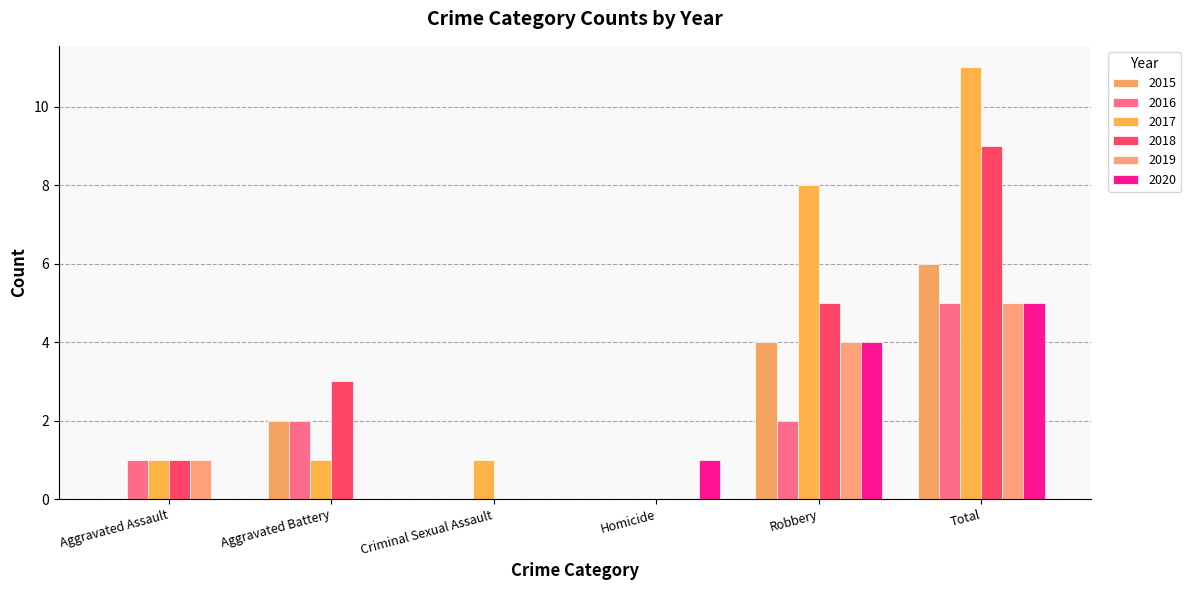

Where does the 2019 series first go above 1?

Robbery